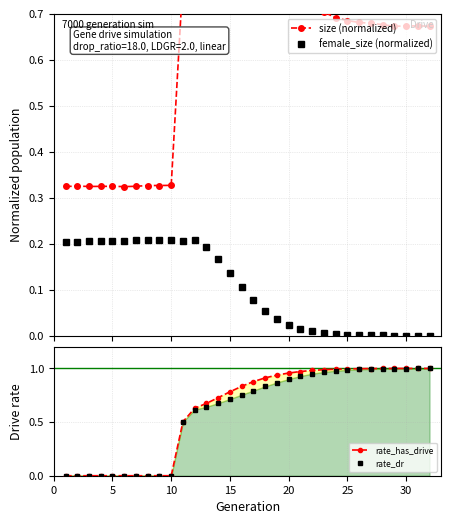

What is the average value of the size (normalized) series?

0.6